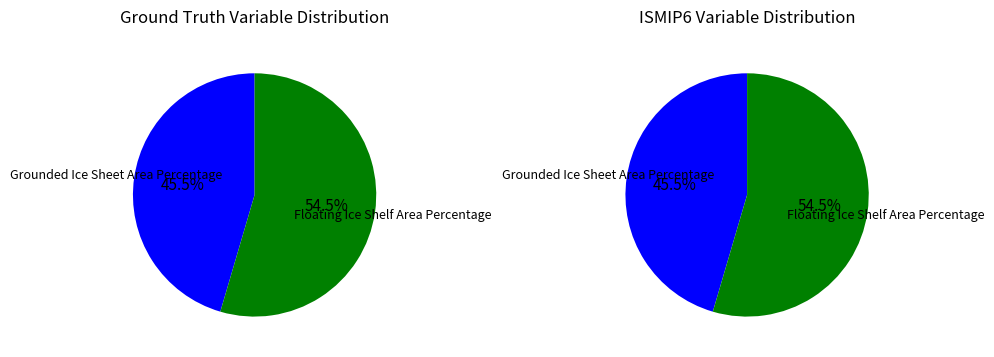

Rank the categories by value from lowest to highest.

Grounded Ice Sheet Area Percentage, Floating Ice Shelf Area Percentage